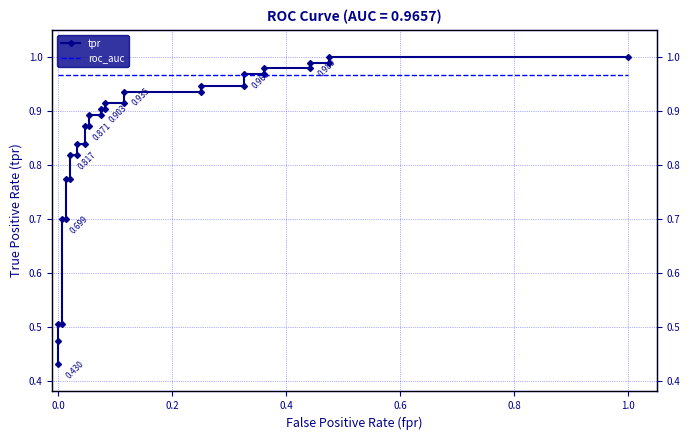

How many series are shown in this chart?

2